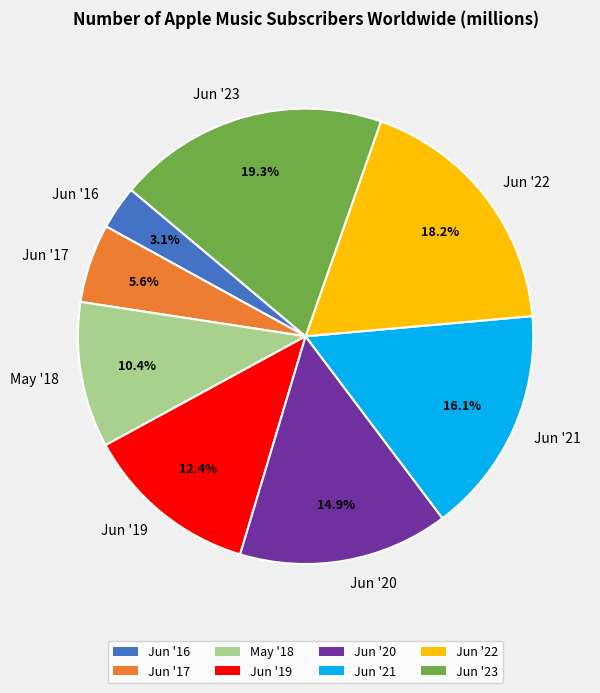

Does any single category account for the majority?

No